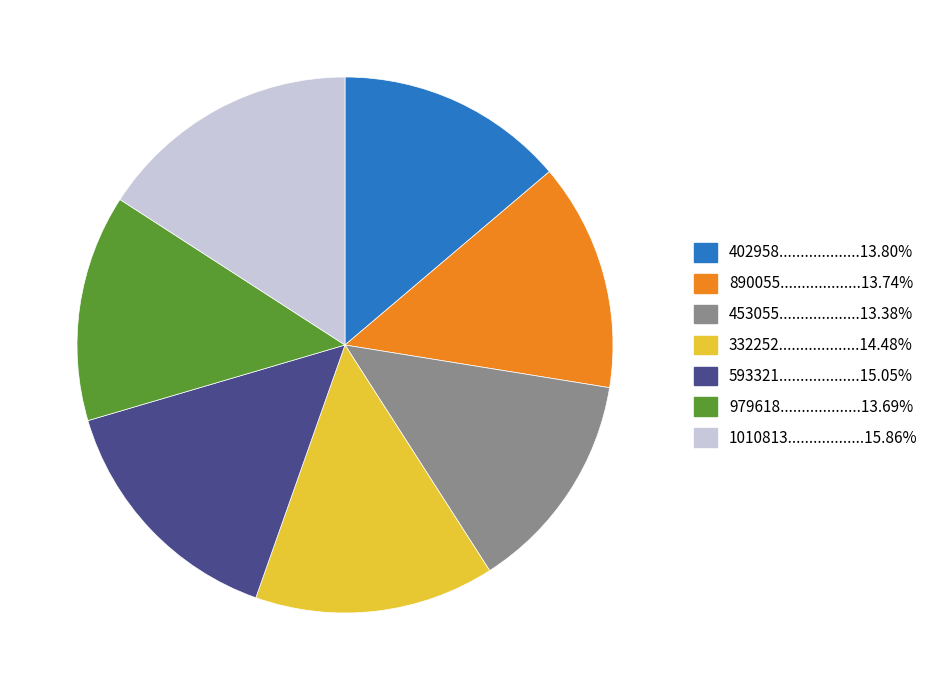

How many slices are in this pie chart?

7